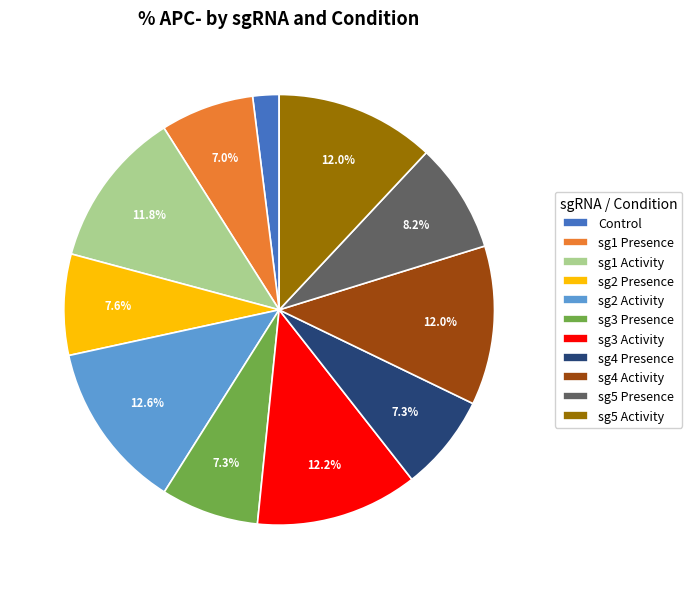

How many slices are in this pie chart?

11